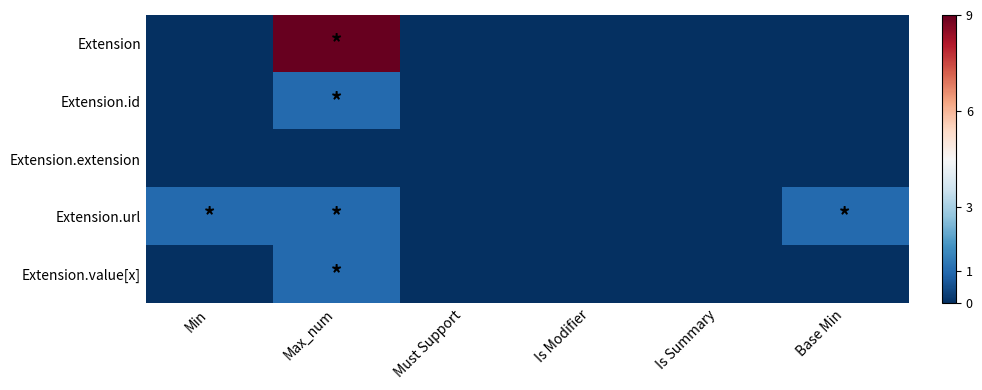

Reading right to left, what are all the values shown in this chart?

Extension: Base Min=0	Is Summary=0	Is Modifier=0	Must Support=0	Max_num=9	Min=0
Extension.id: Base Min=0	Is Summary=0	Is Modifier=0	Must Support=0	Max_num=1	Min=0
Extension.extension: Base Min=0	Is Summary=0	Is Modifier=0	Must Support=0	Max_num=0	Min=0
Extension.url: Base Min=1	Is Summary=0	Is Modifier=0	Must Support=0	Max_num=1	Min=1
Extension.value[x]: Base Min=0	Is Summary=0	Is Modifier=0	Must Support=0	Max_num=1	Min=0